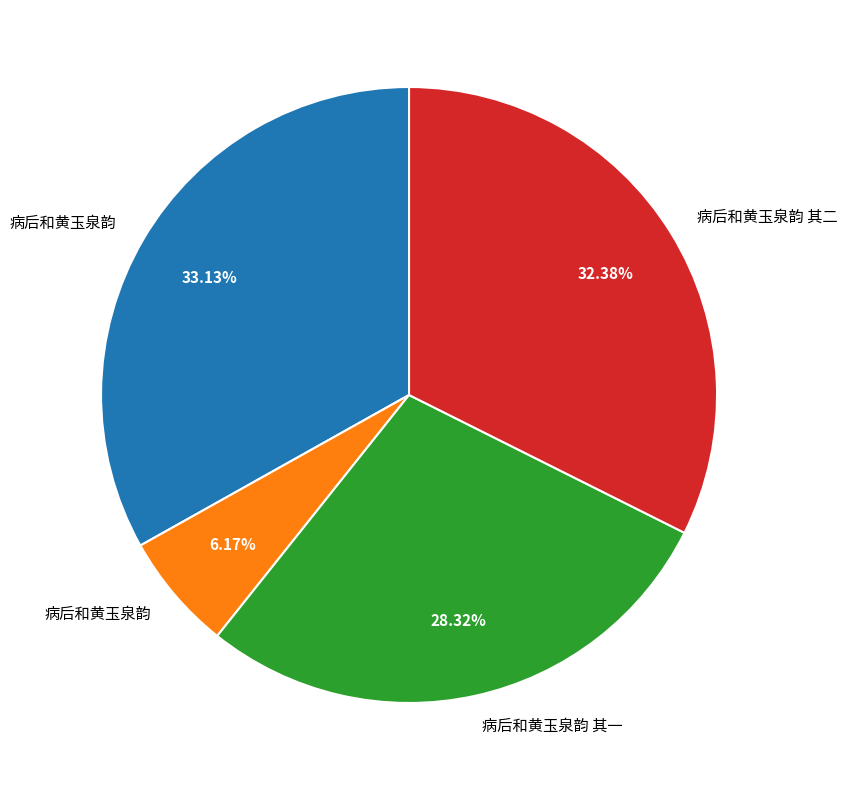

How many segments does this pie chart have?

4